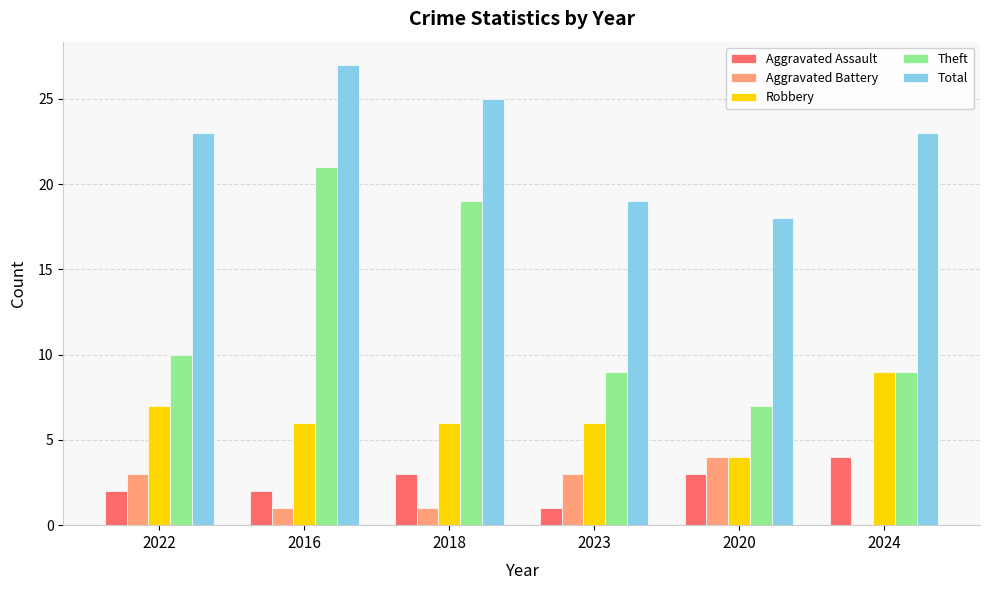

At which label does Aggravated Battery reach its peak?

2020